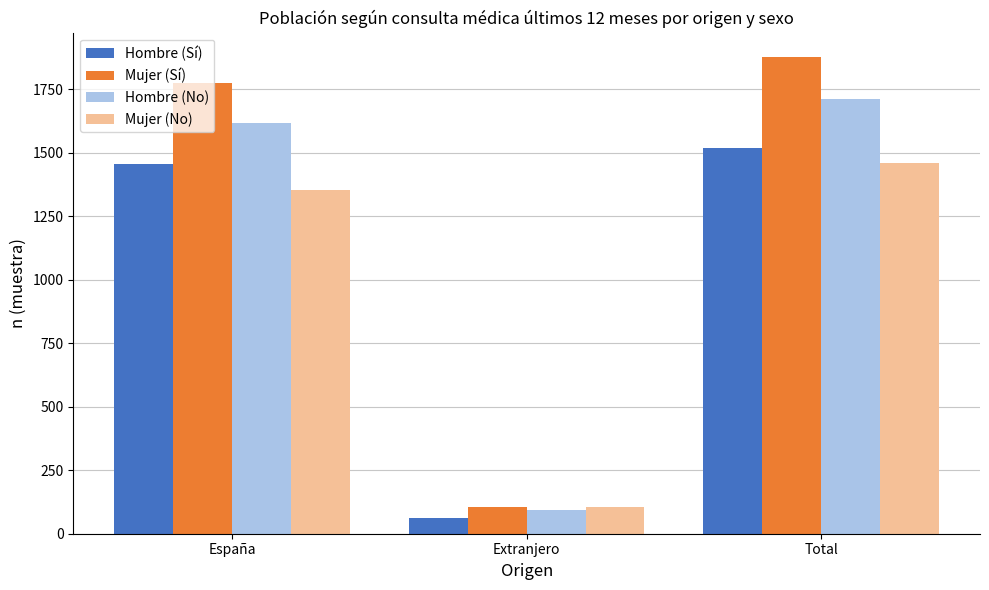

Between Extranjero and Total, which series saw the biggest shift?

Mujer (Sí)